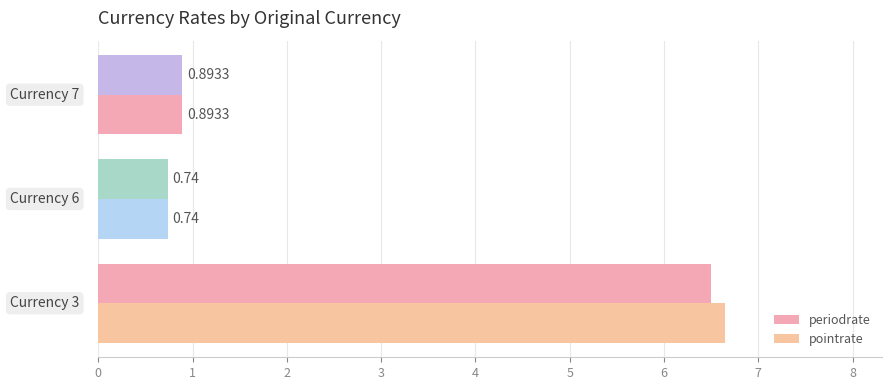

How many data points does each series have?

3